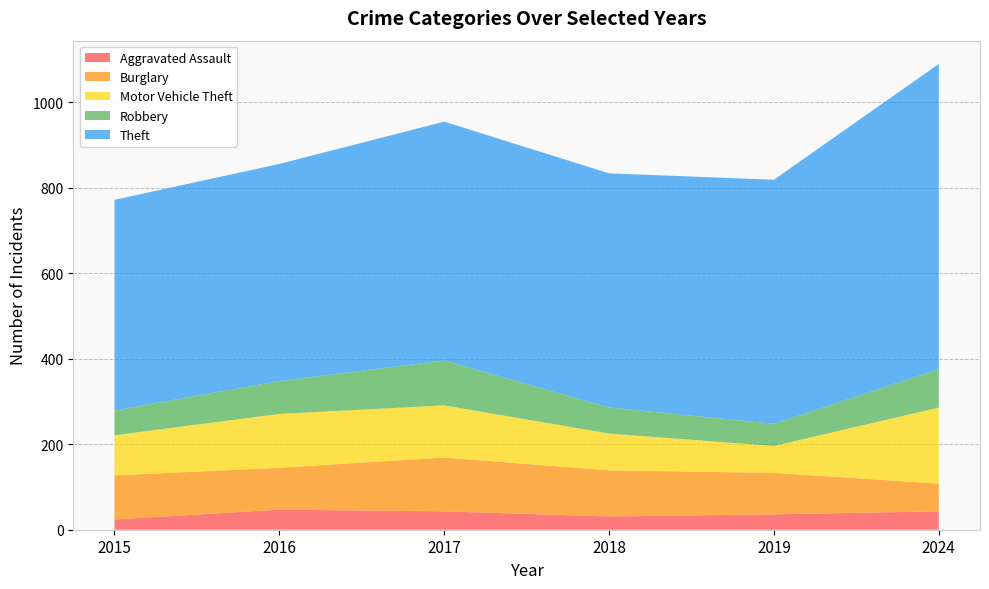

Reading left to right, list all the values displayed in this chart.

Aggravated Assault: 24	47	43	31	36	43
Burglary: 103	98	126	108	97	65
Motor Vehicle Theft: 94	126	122	86	63	178
Robbery: 58	77	105	61	52	90
Theft: 493	508	559	548	571	714